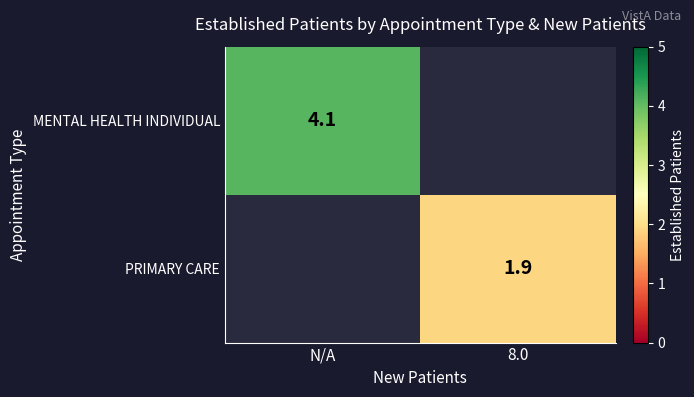

Is the value of PRIMARY CARE at 8.0 greater than the value of MENTAL HEALTH INDIVIDUAL at N/A?

No